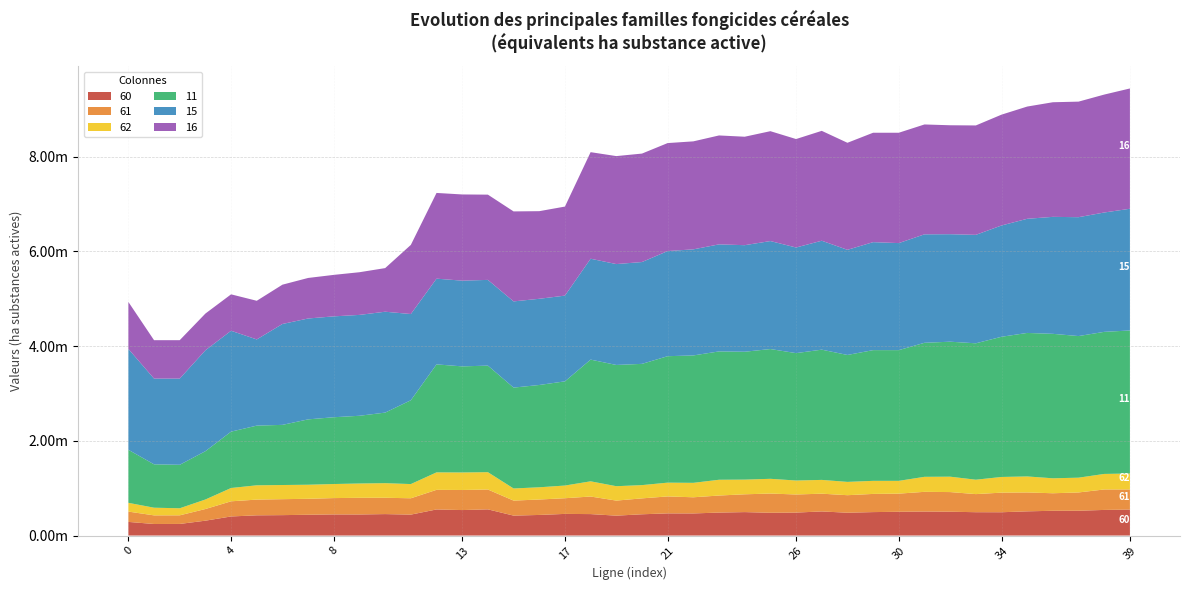

What are all the series names shown in the legend?

60, 61, 62, 11, 15, 16